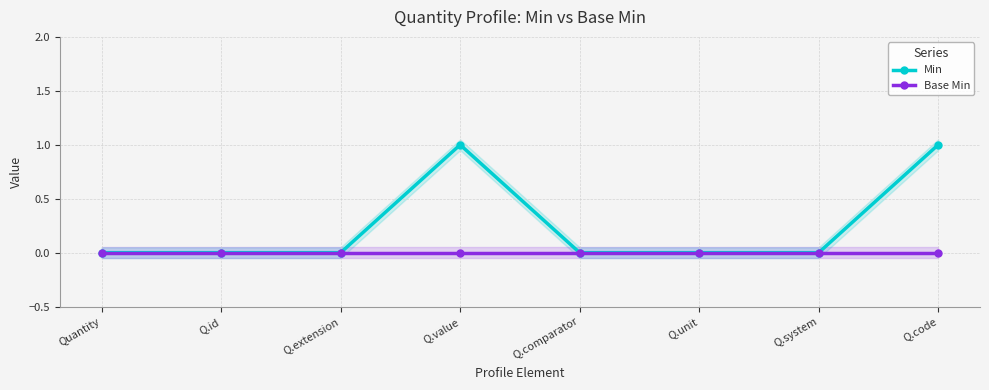

True or false: Min has a value of 1 at Q.value.

True